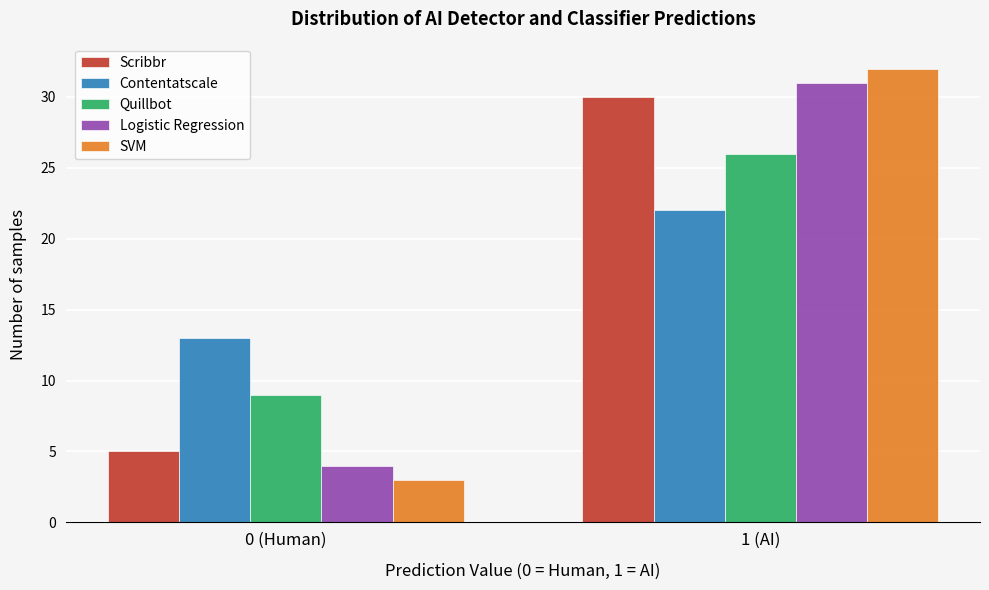

Reading right to left, what are all the values shown in this chart?

Scribbr: 30	5
Contentatscale: 22	13
Quillbot: 26	9
Logistic Regression: 31	4
SVM: 32	3